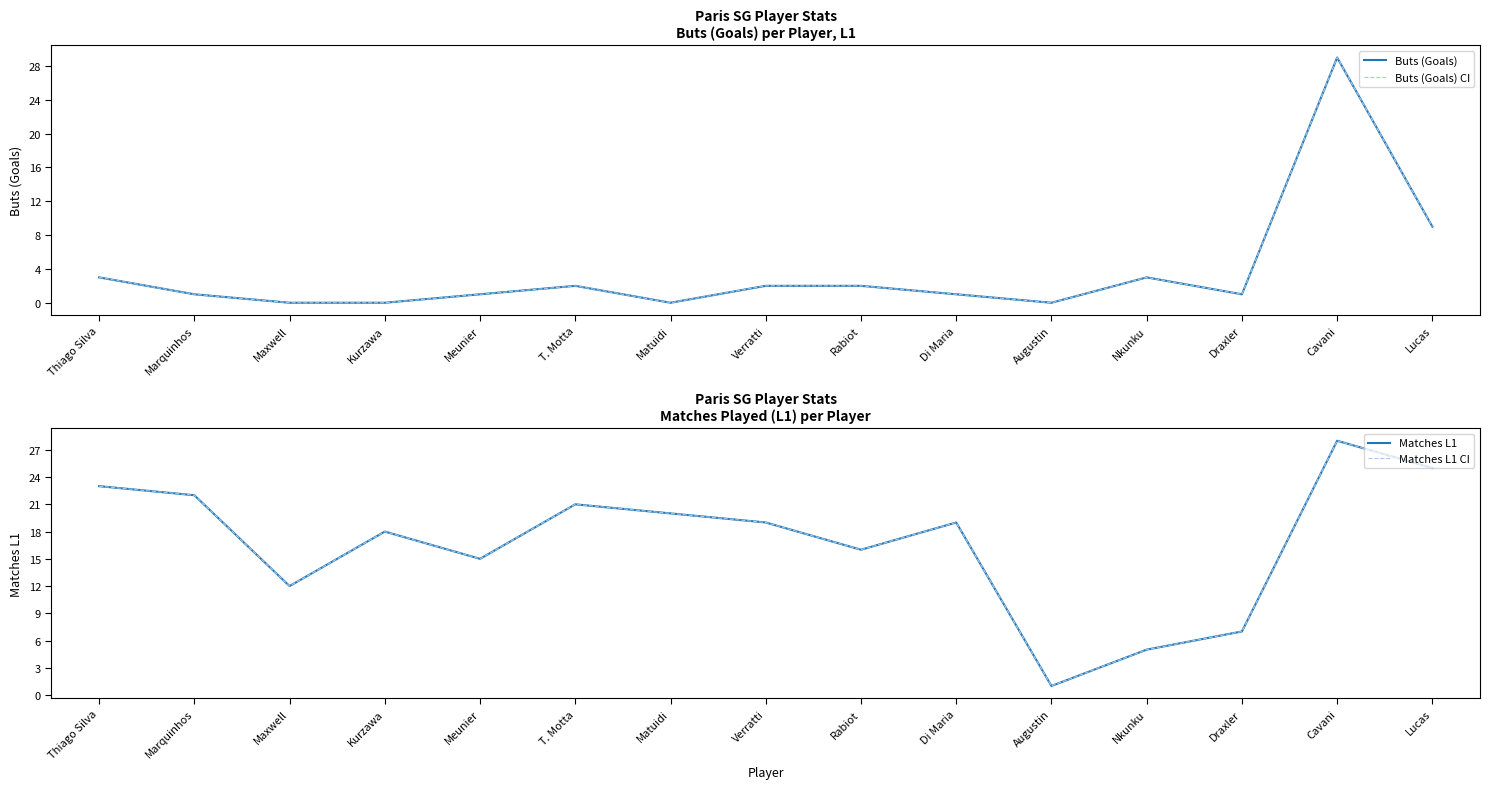

Reading left to right, list all the values displayed in this chart.

Buts (Goals): Thiago Silva=3	Marquinhos=1	Maxwell=0	Kurzawa=0	Meunier=1	T. Motta=2	Matuidi=0	Verratti=2	Rabiot=2	Di Maria=1	Augustin=0	Nkunku=3	Draxler=1	Cavani=29	Lucas=9
Buts (Goals) CI: Thiago Silva=3	Marquinhos=1	Maxwell=0	Kurzawa=0	Meunier=1	T. Motta=2	Matuidi=0	Verratti=2	Rabiot=2	Di Maria=1	Augustin=0	Nkunku=3	Draxler=1	Cavani=29	Lucas=9
Matches L1: Thiago Silva=23	Marquinhos=22	Maxwell=12	Kurzawa=18	Meunier=15	T. Motta=21	Matuidi=20	Verratti=19	Rabiot=16	Di Maria=19	Augustin=1	Nkunku=5	Draxler=7	Cavani=28	Lucas=25
Matches L1 CI: Thiago Silva=23	Marquinhos=22	Maxwell=12	Kurzawa=18	Meunier=15	T. Motta=21	Matuidi=20	Verratti=19	Rabiot=16	Di Maria=19	Augustin=1	Nkunku=5	Draxler=7	Cavani=28	Lucas=25